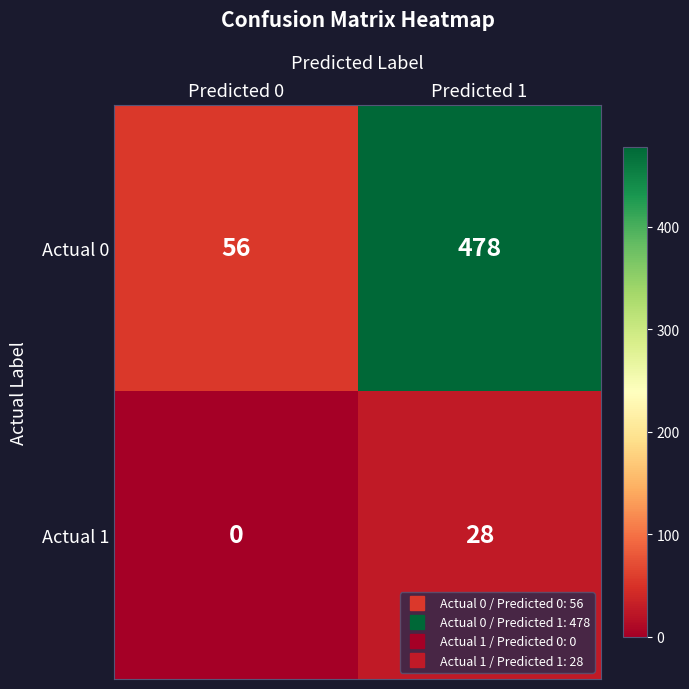

The Actual 1 series shows 28 at Predicted 1. True or false?

True